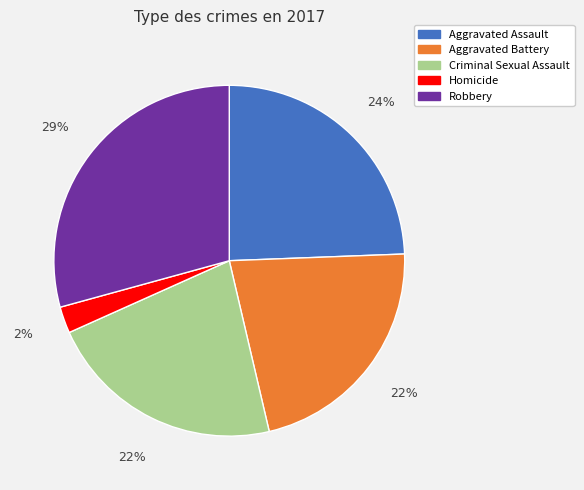

What percentage is the Aggravated Assault slice, to the nearest percent?

24%